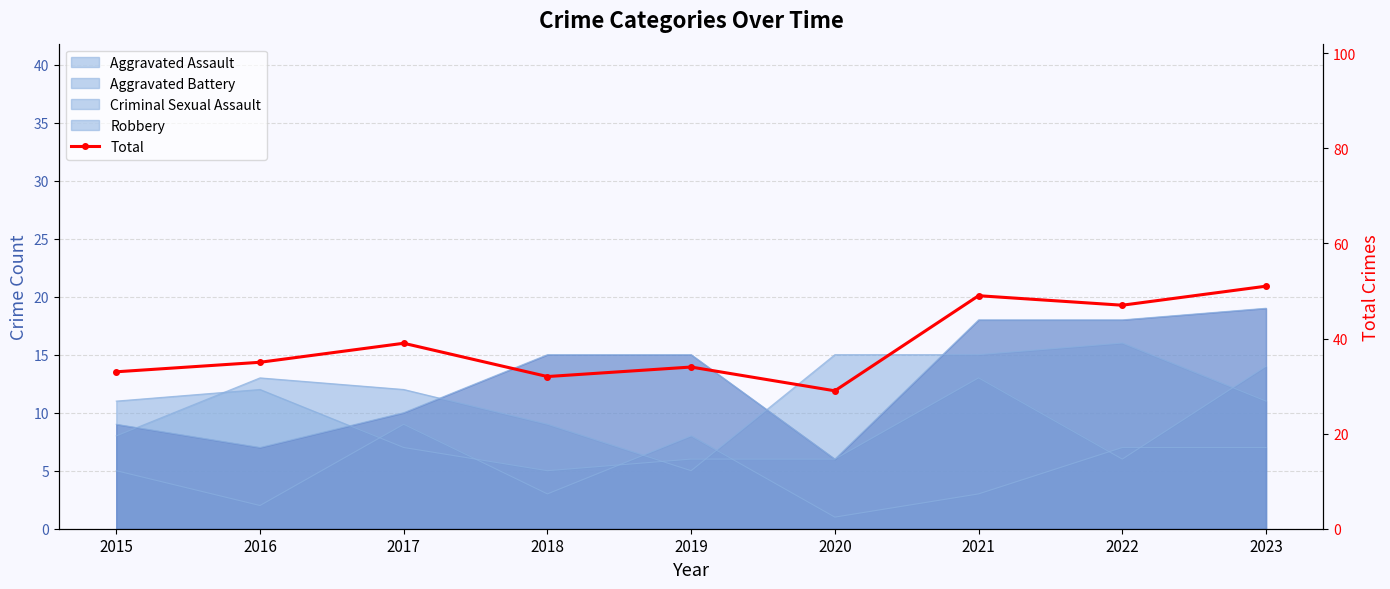

What is the difference between the second highest and second lowest values?

17